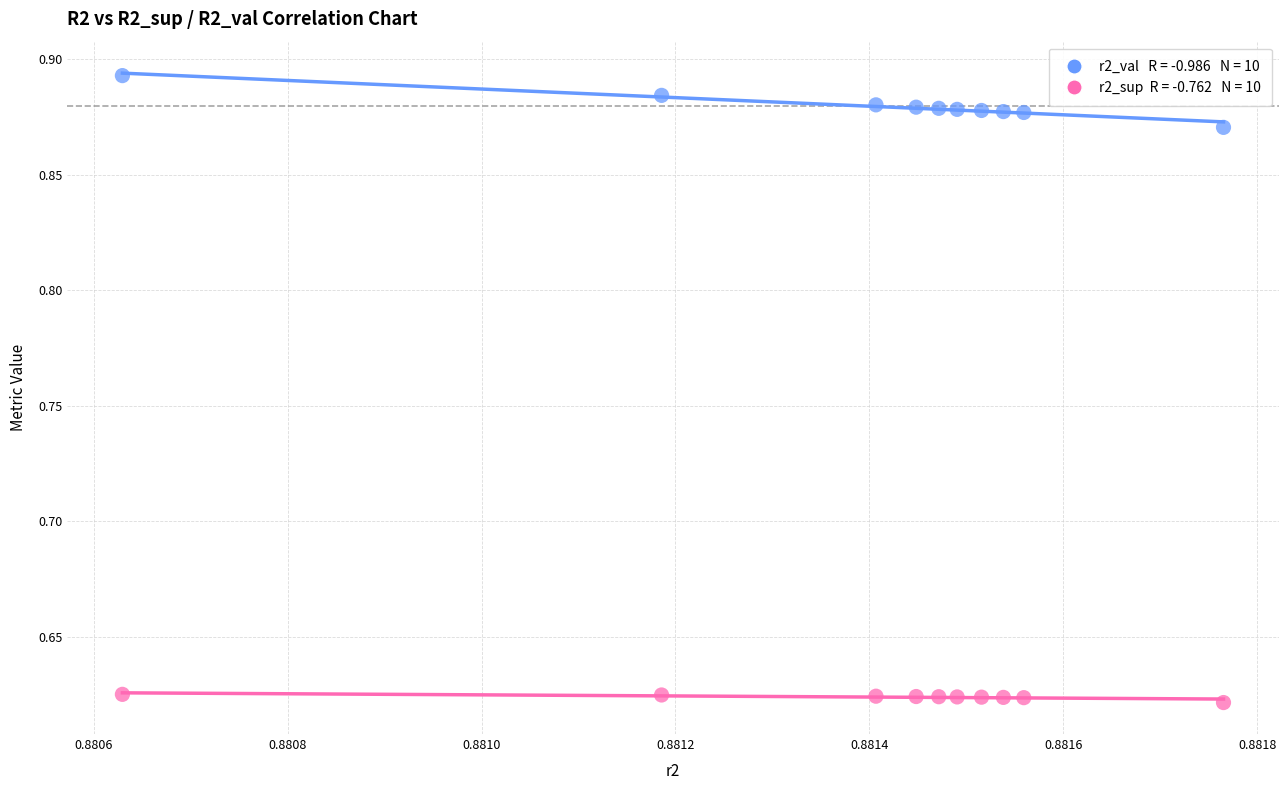

Across all data points, what is the range of Y values (max minus min)?

0.3